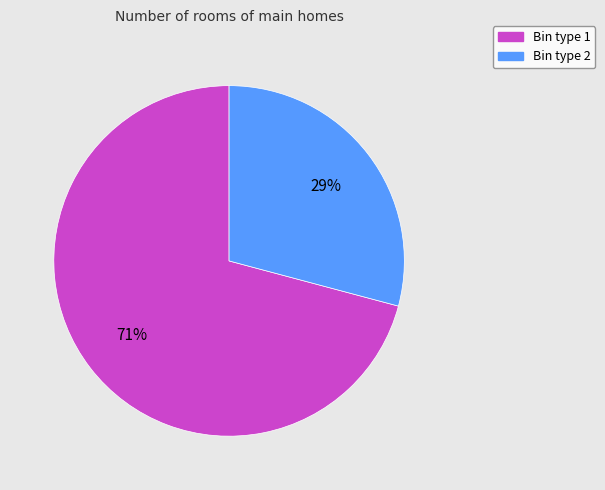

Does any single category account for the majority?

Yes